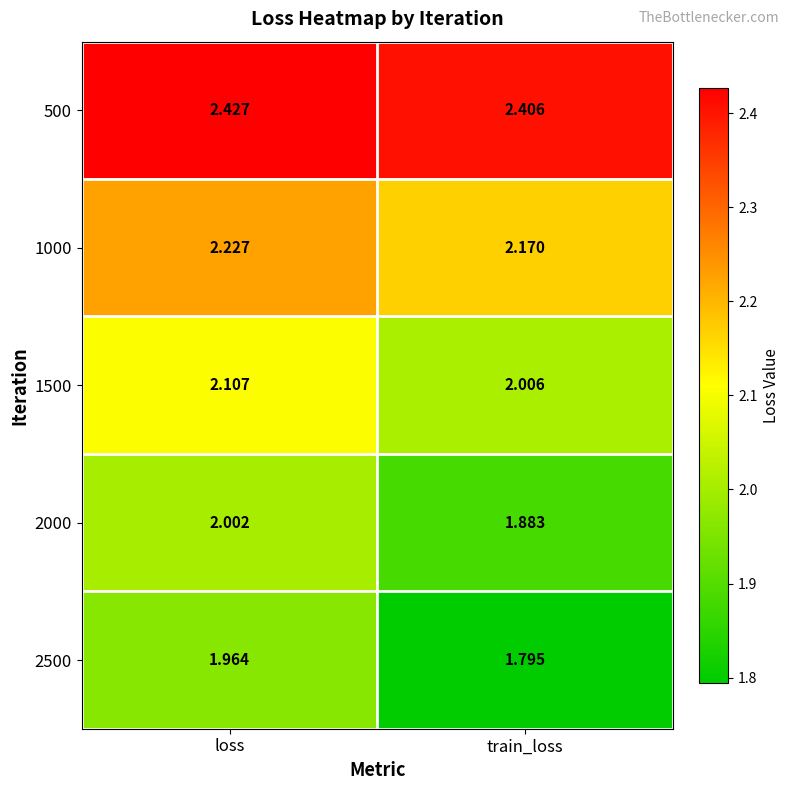

Where is 1500 nearest to the value 2?

train_loss